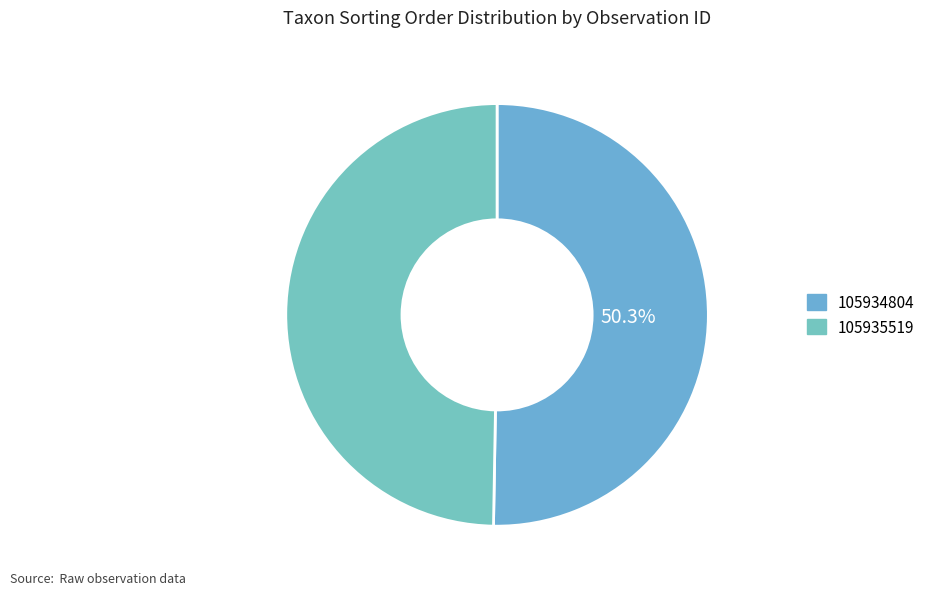

What percentage is NOT represented by 105935519?

50.3%